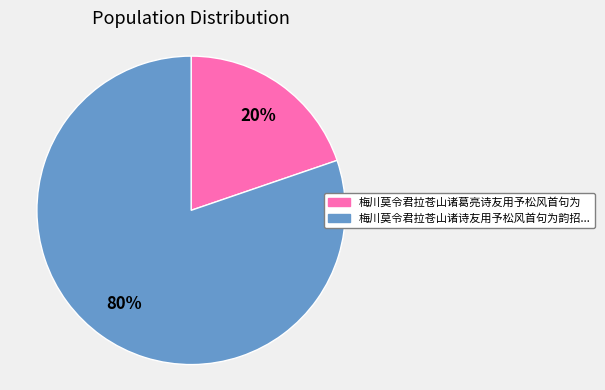

Is there a majority slice in this chart?

Yes